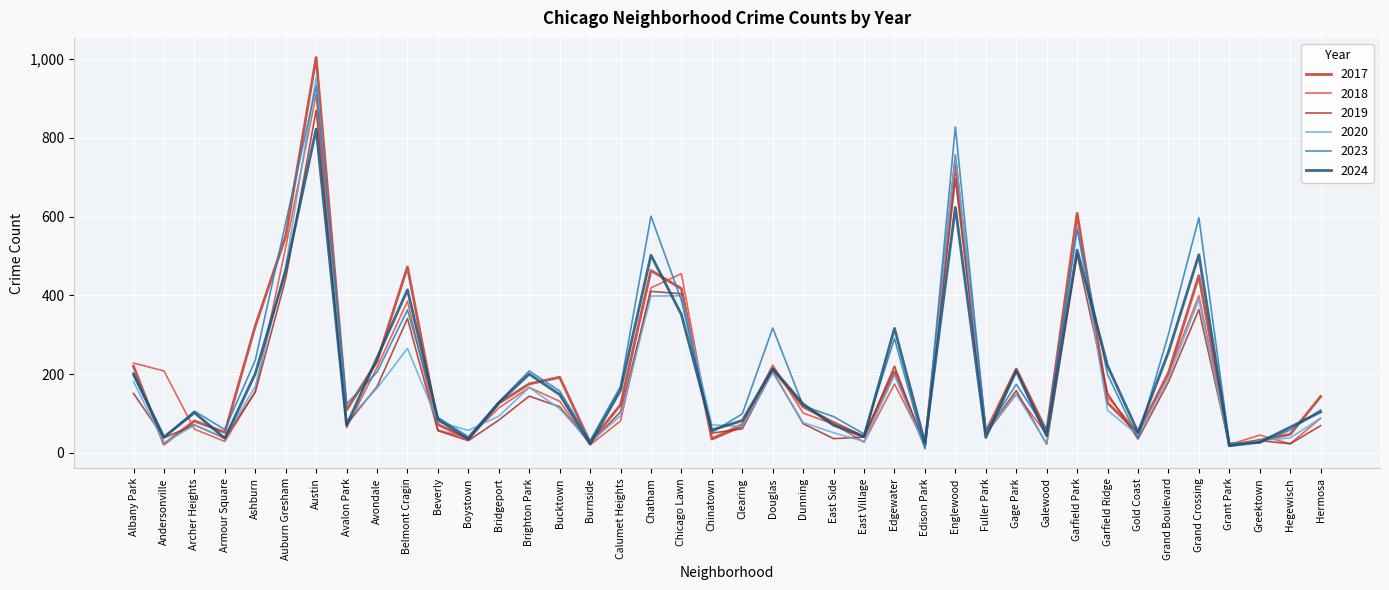

What position from the left is Grand Boulevard?

35